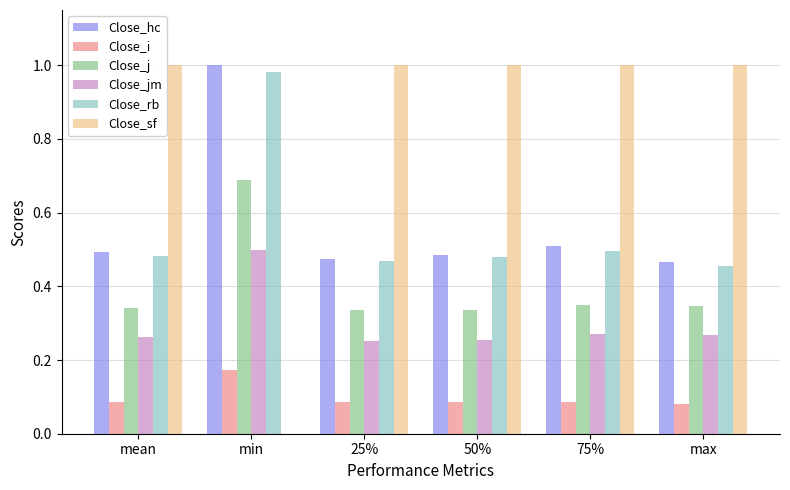

Between min and 75%, which series saw the biggest shift?

Close_sf